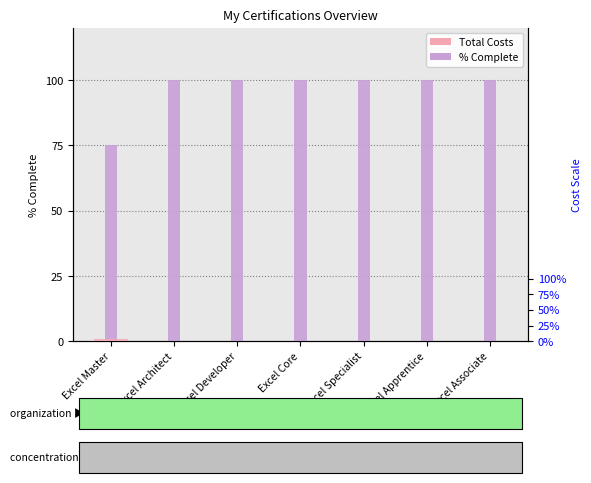

Reading left to right, extract all data points from this chart.

% Complete: Excel Master=75	Excel Architect=100	Excel Developer=100	Excel Core=100	Excel Specialist=100	Excel Apprentice=100	Excel Associate=100
Total Costs: Excel Master=49	Excel Architect=0	Excel Developer=0	Excel Core=0	Excel Specialist=0	Excel Apprentice=0	Excel Associate=0